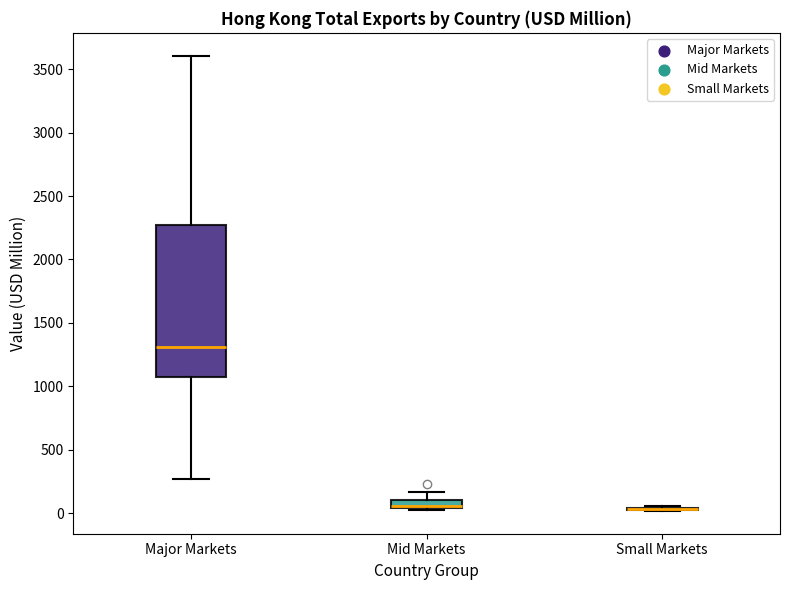

Where does the median line of the box for Major Markets sit on the y-axis? The values are not printed on the chart, so give them approximately, as read against the axis.

1300